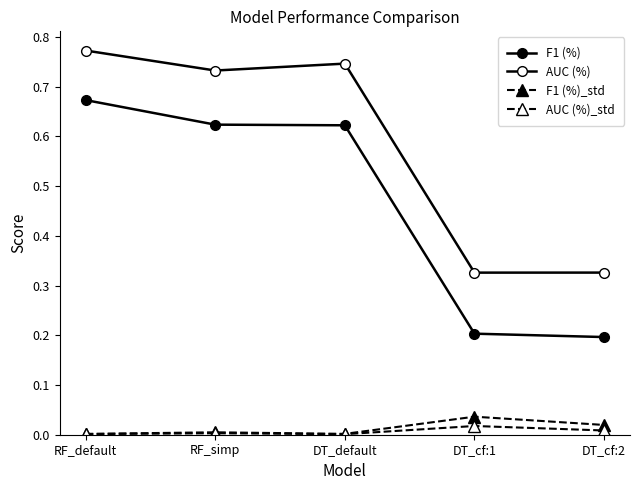

What is the difference between the highest and lowest values at DT_cf:2?

0.3